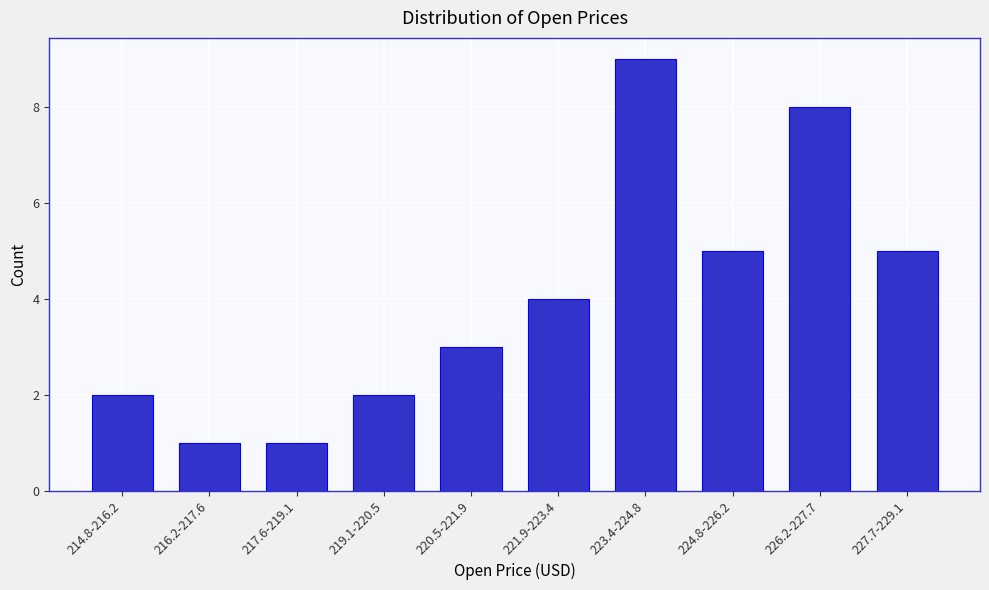

Reading left to right, transcribe all the data shown in this chart.

214.8-216.2=2	216.2-217.6=1	217.6-219.1=1	219.1-220.5=2	220.5-221.9=3	221.9-223.4=4	223.4-224.8=9	224.8-226.2=5	226.2-227.7=8	227.7-229.1=5